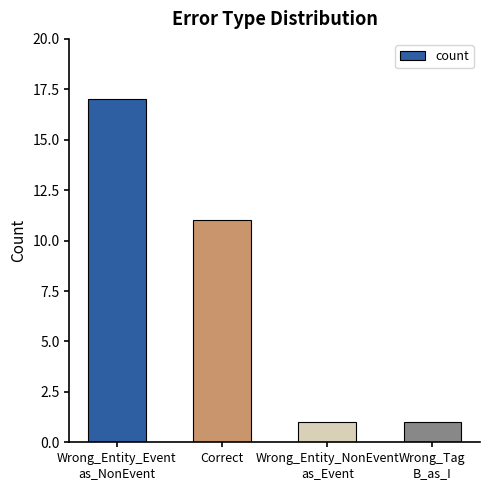

How many categories are shown in the chart?

4